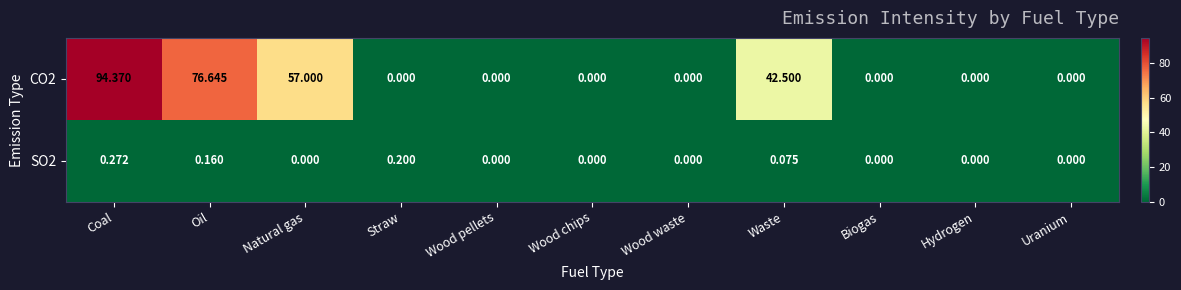

At which category is the sum across all series the highest?

Coal